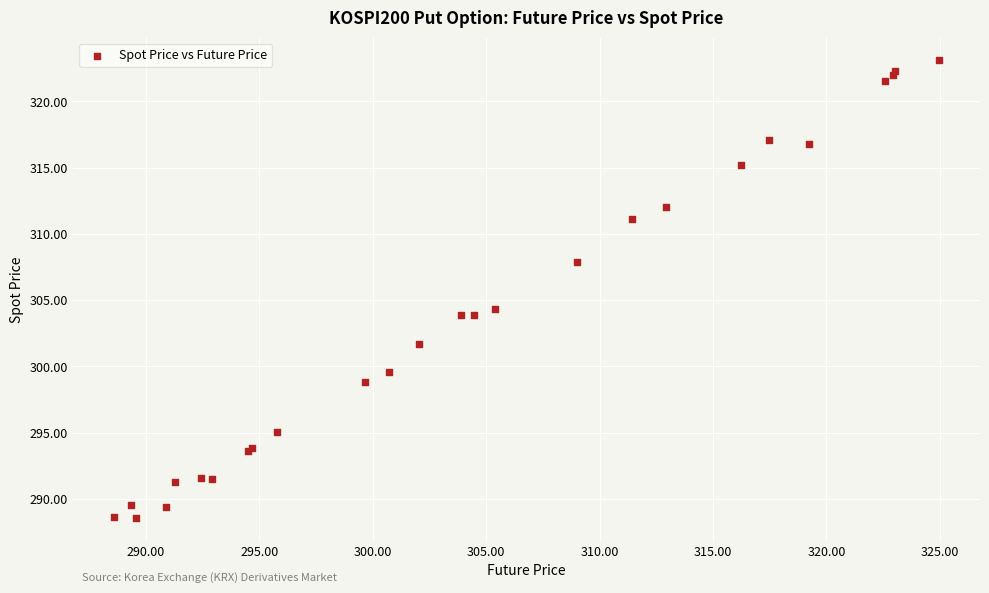

What Y value in the scatter plot is closest to 305?

304.3